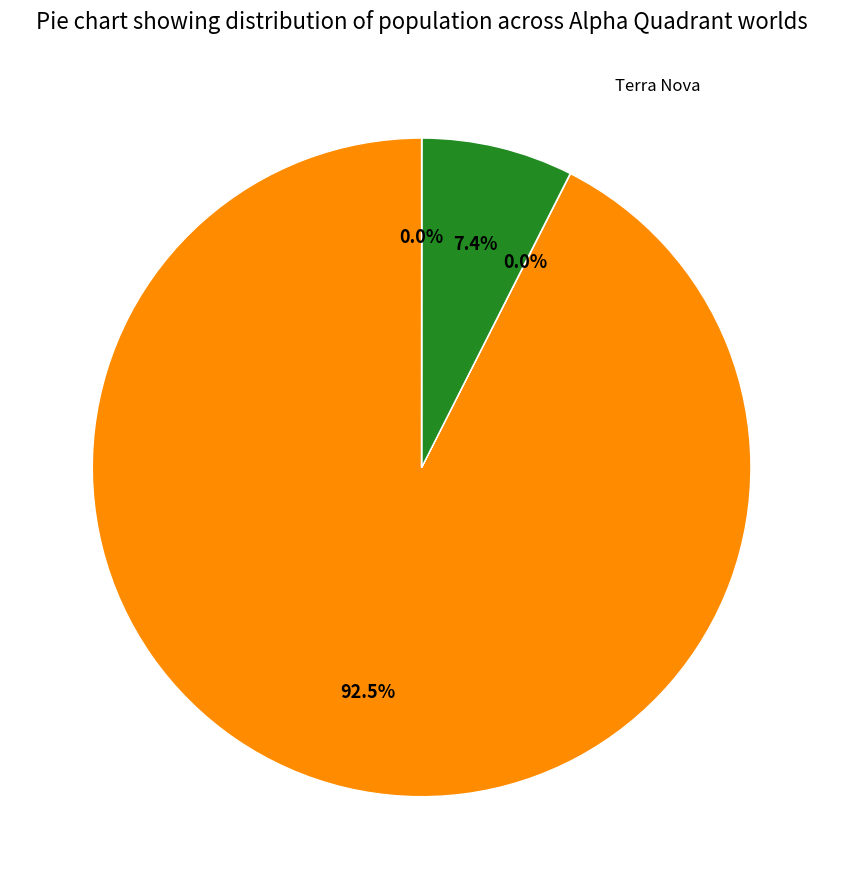

Does any single category account for the majority?

Yes